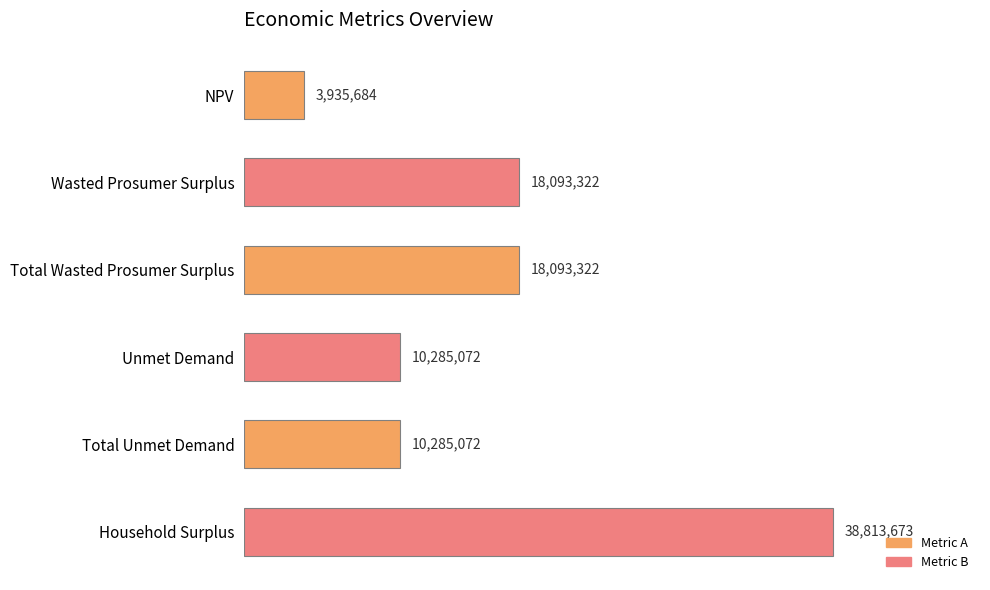

Are the bars horizontal?

Yes